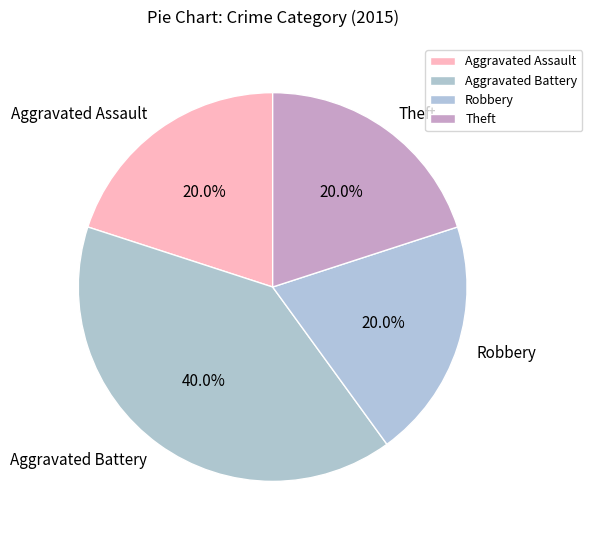

To the nearest percent, what is the average slice percentage?

25%